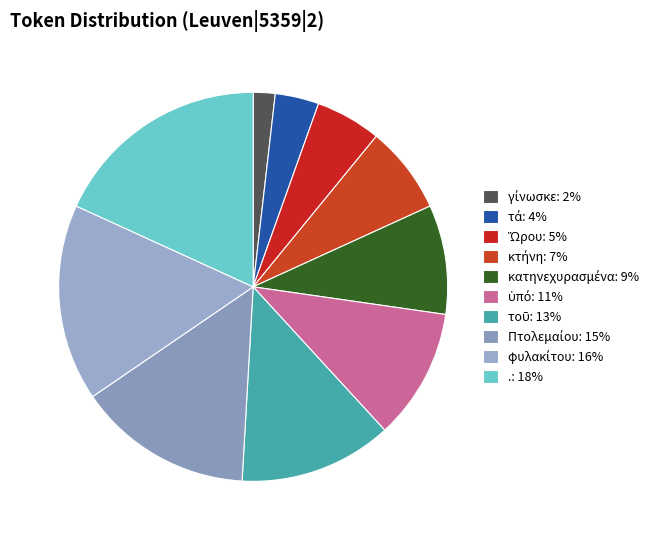

How many segments does this pie chart have?

10